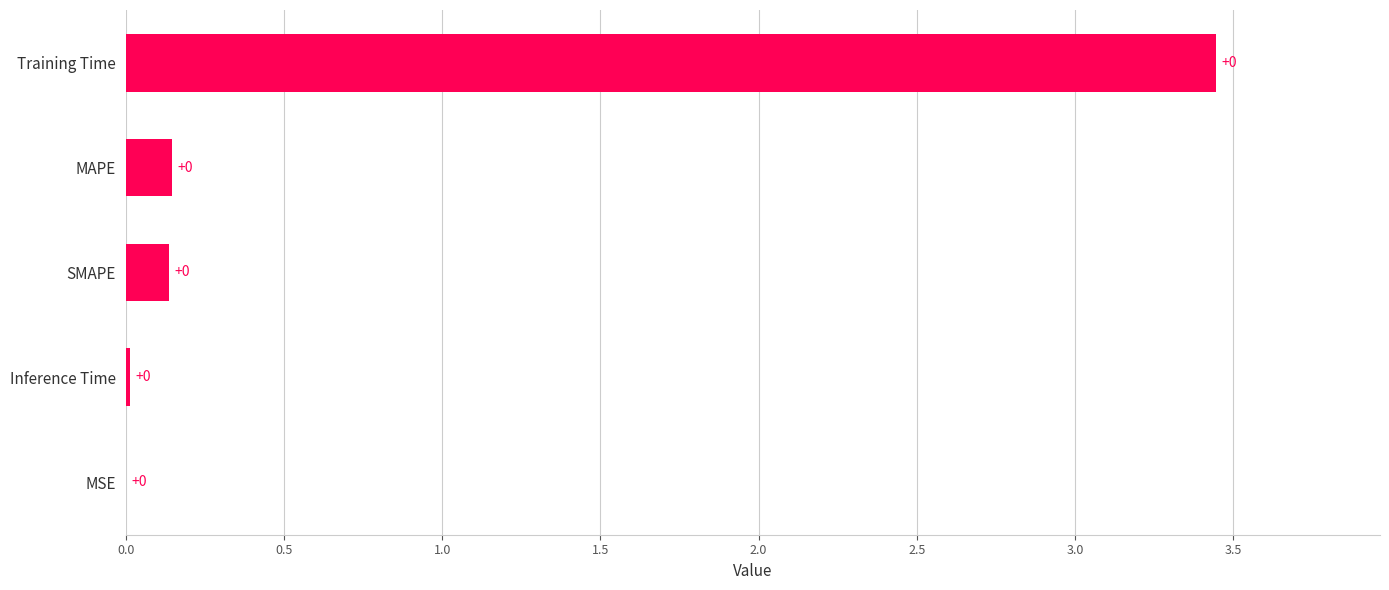

Which has a higher value, SMAPE or Training Time?

Training Time